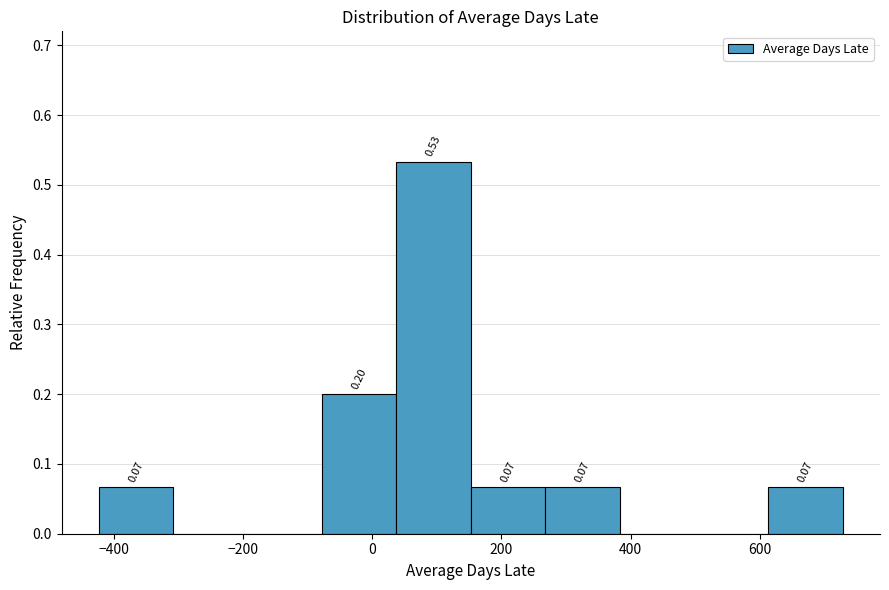

Over which range of the x-axis is the bar tallest?

40 to 160